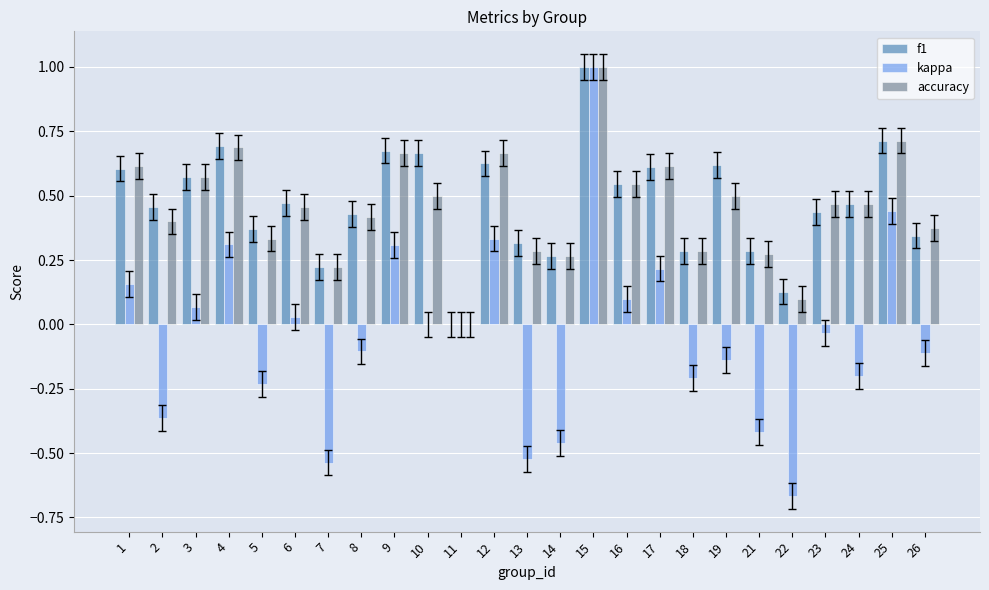

What is the highest value of the f1 series?

1.0